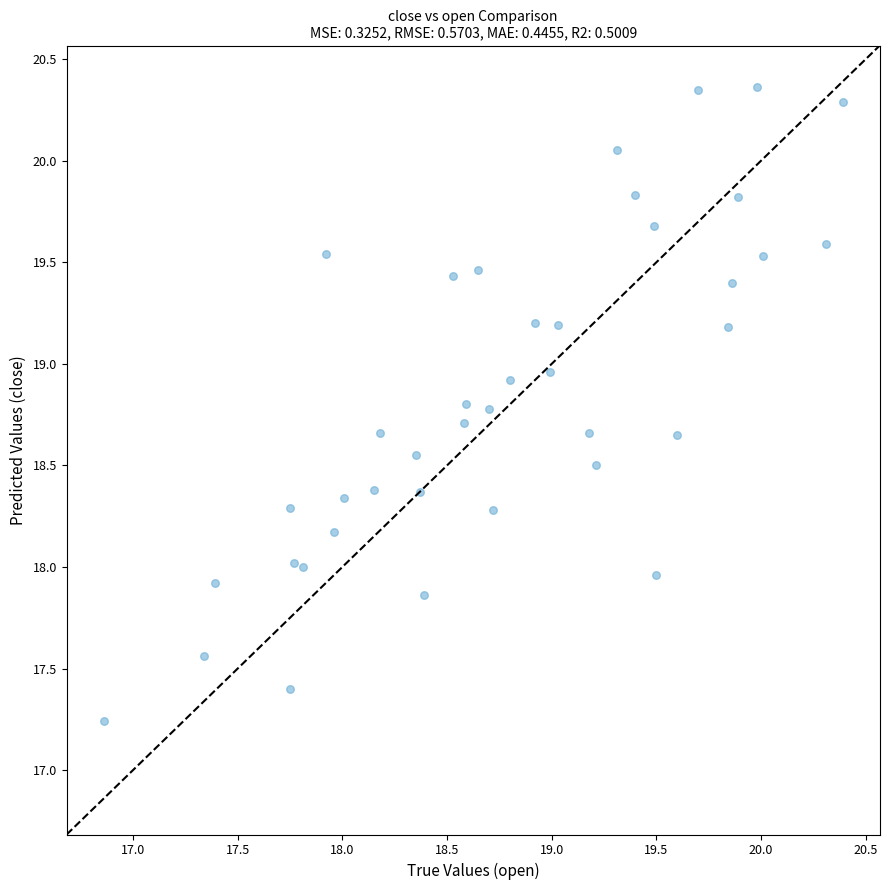

How many data points are displayed?

40